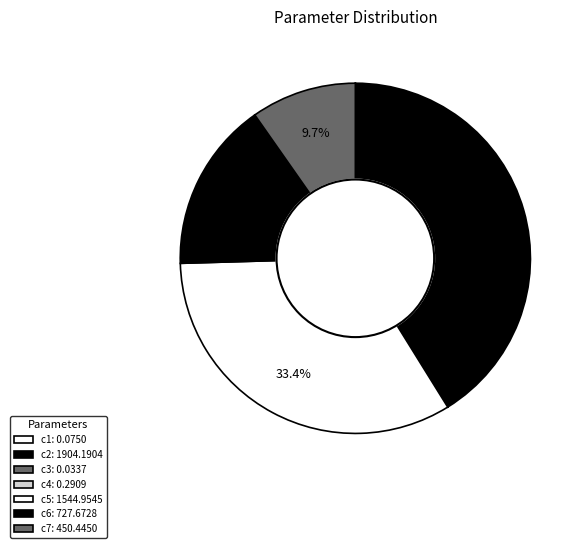

To the nearest percent, what is the difference between the c7 and c6 slice percentages?

6%